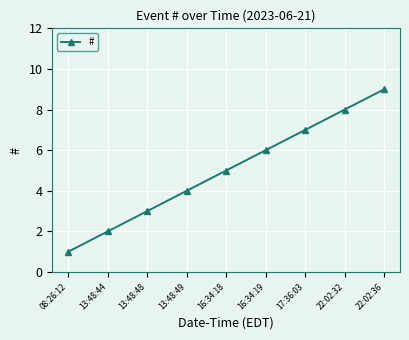

What is the difference between the values at 22:02:32 and 13:48:49?

4